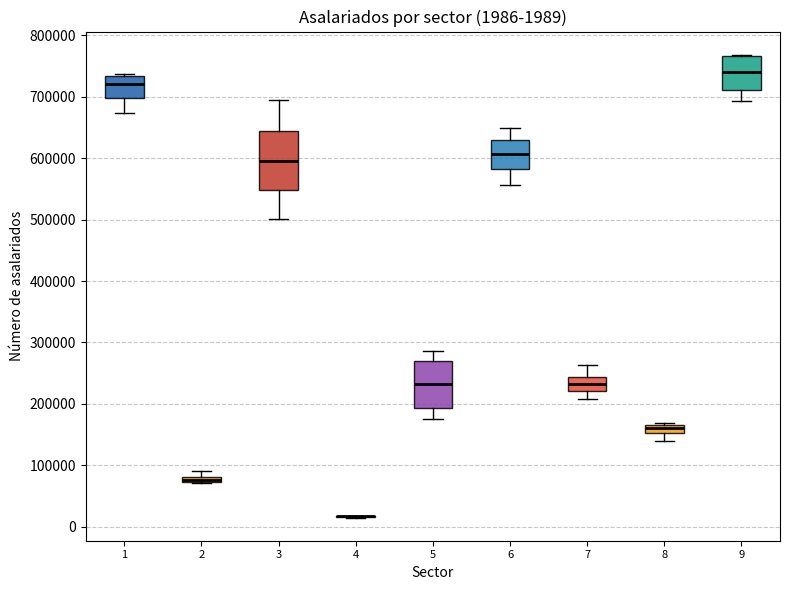

Which box is the tallest, from its lower edge to its upper edge?

3